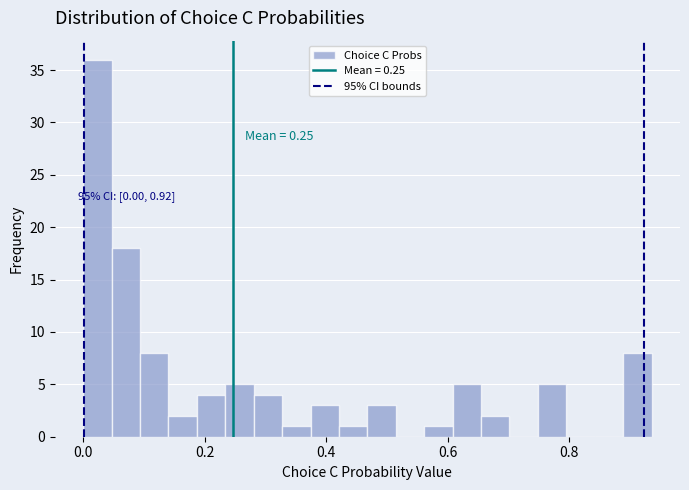

Read against the x-axis, roughly where is the centre of the tallest bar?

0.02